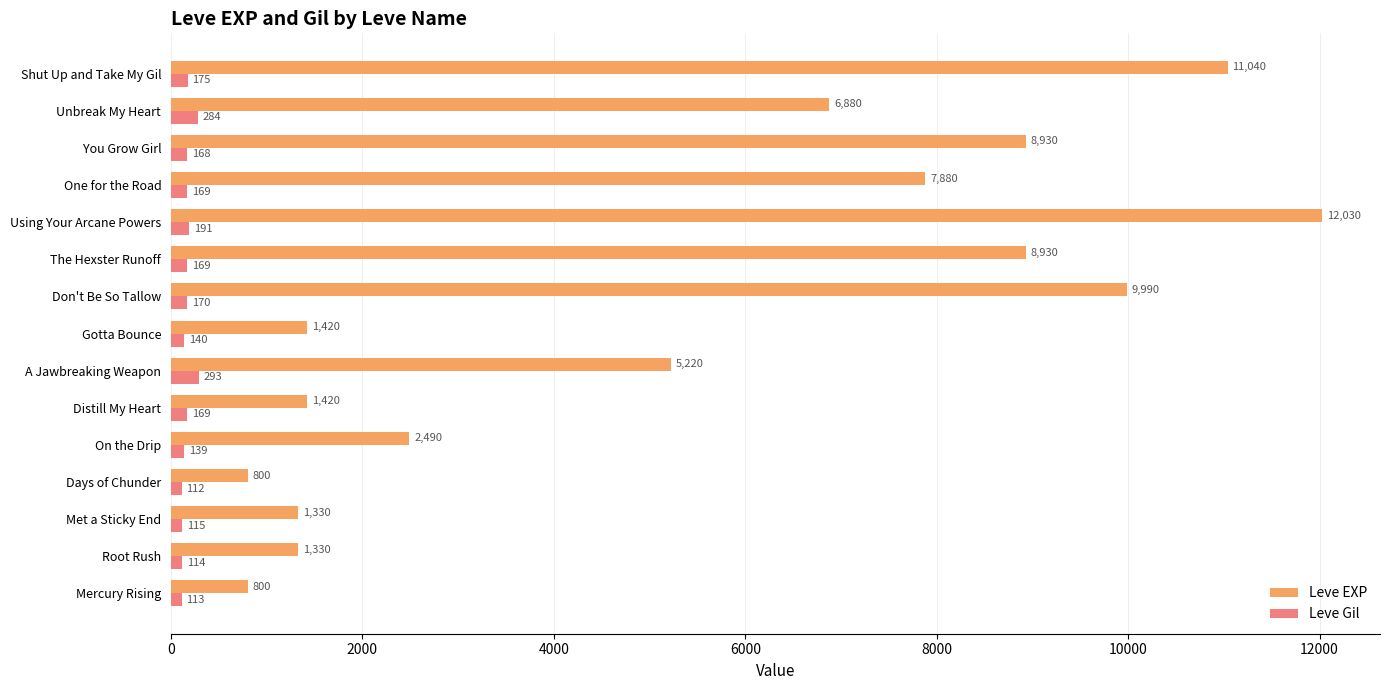

What is the difference between the maximum and minimum values in the Leve Gil series?

181